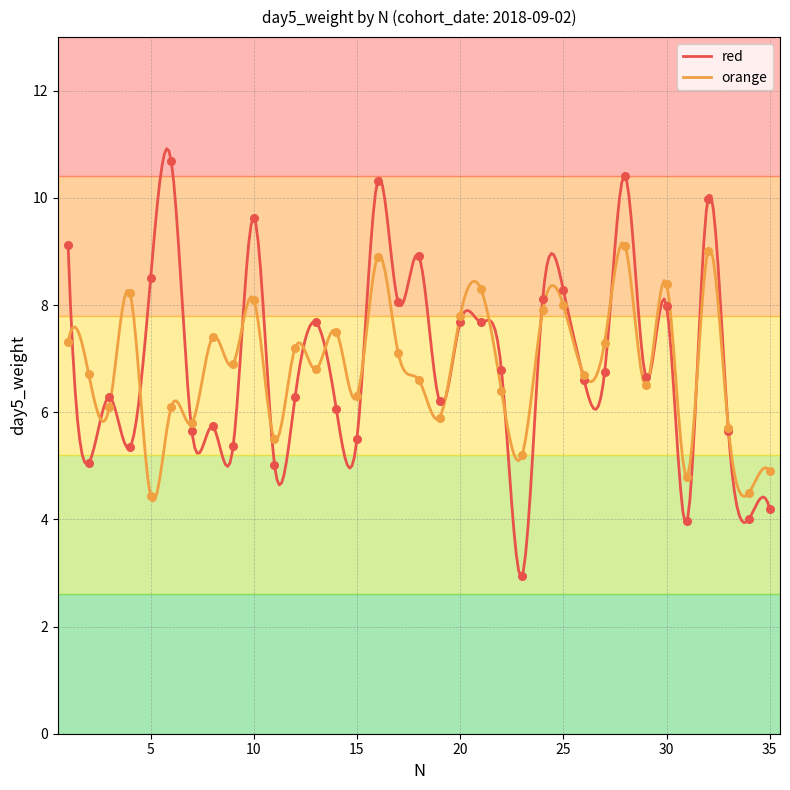

What is the total value across all series at 8?

13.1